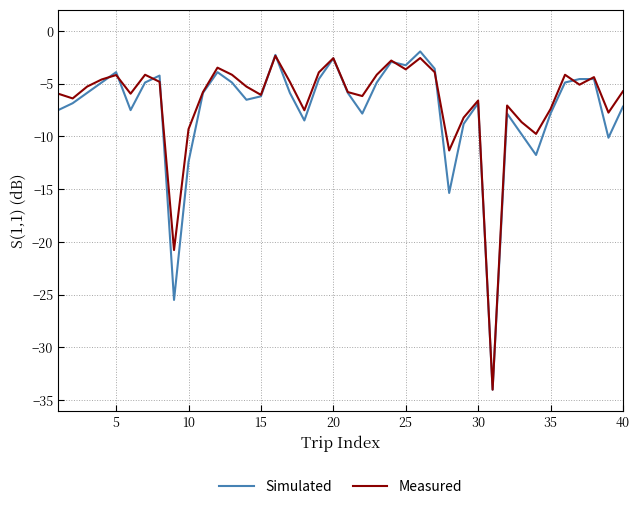

What is the lowest value of the Simulated series?

-34.0